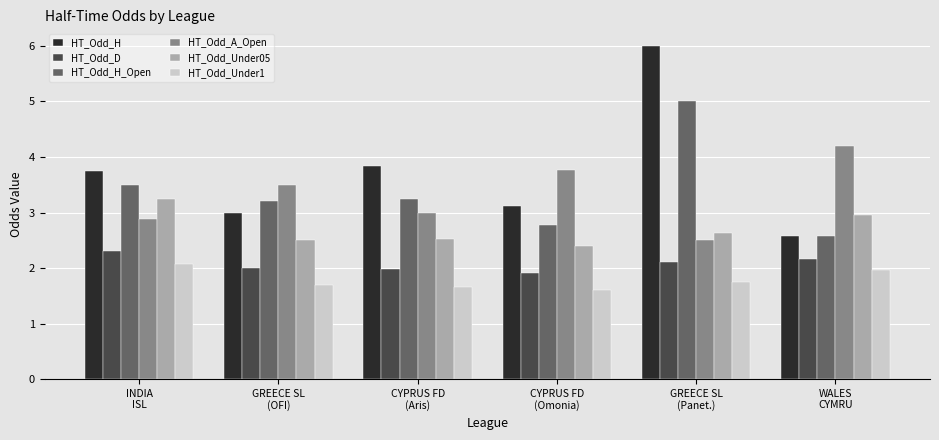

What position from the right is WALES
CYMRU?

1